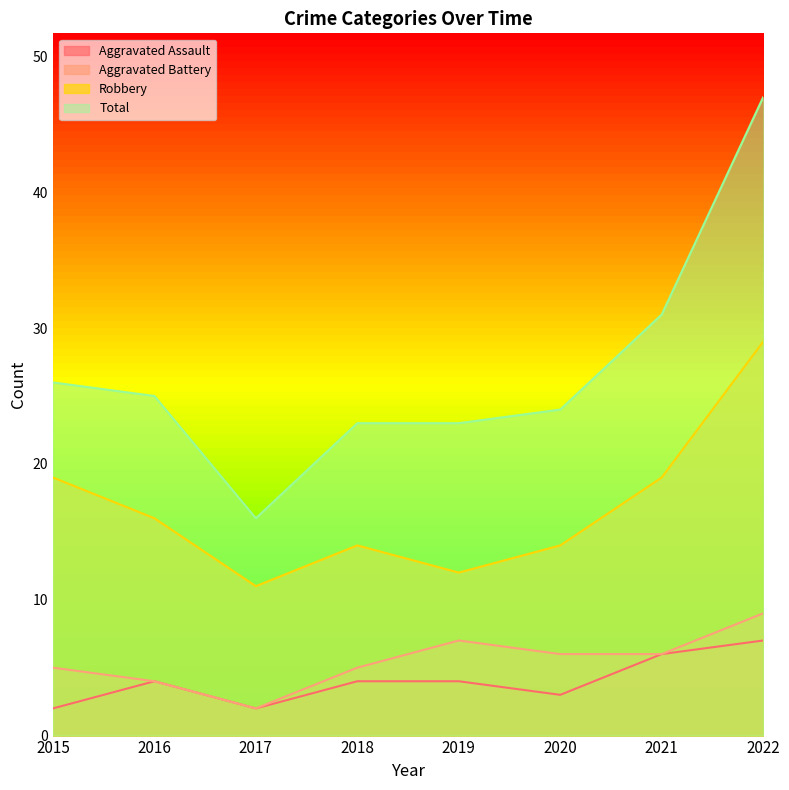

What is the spread (max minus min) of values at 2015?

24